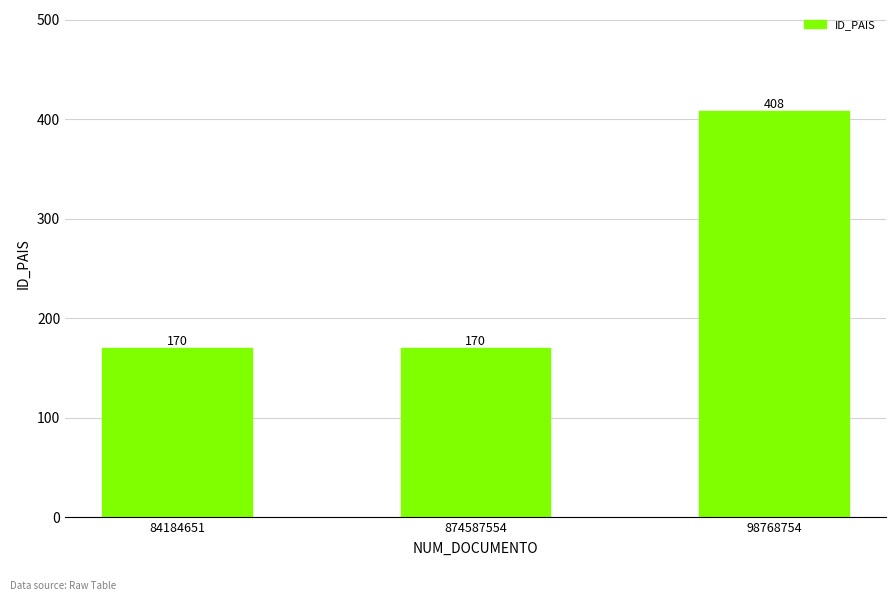

What is the maximum value shown in the chart?

408